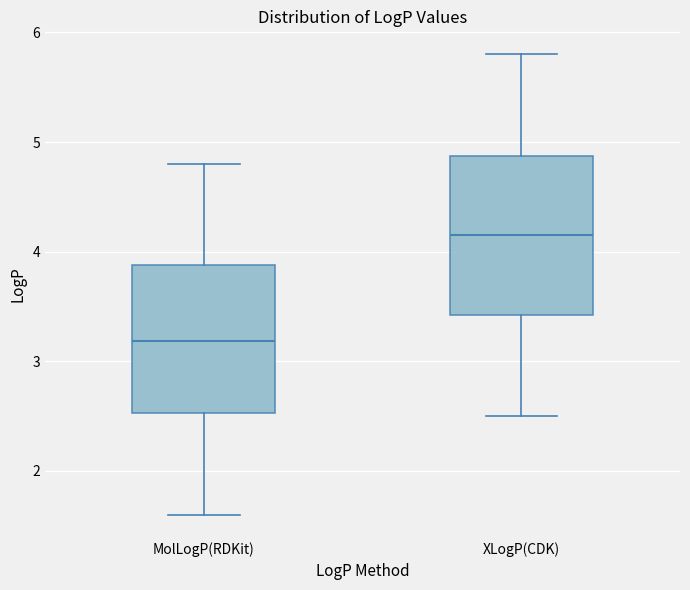

Where does the median line of the box for XLogP(CDK) sit on the y-axis? The values are not printed on the chart, so give them approximately, as read against the axis.

4.2